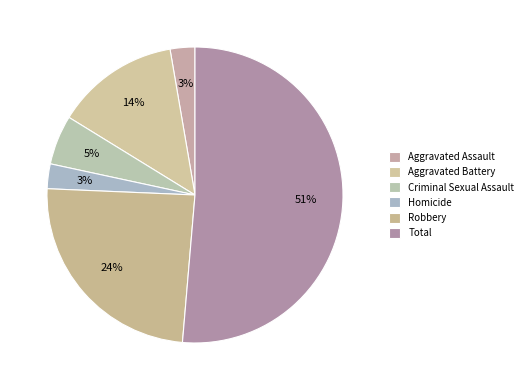

What is the largest slice in the pie chart?

Total